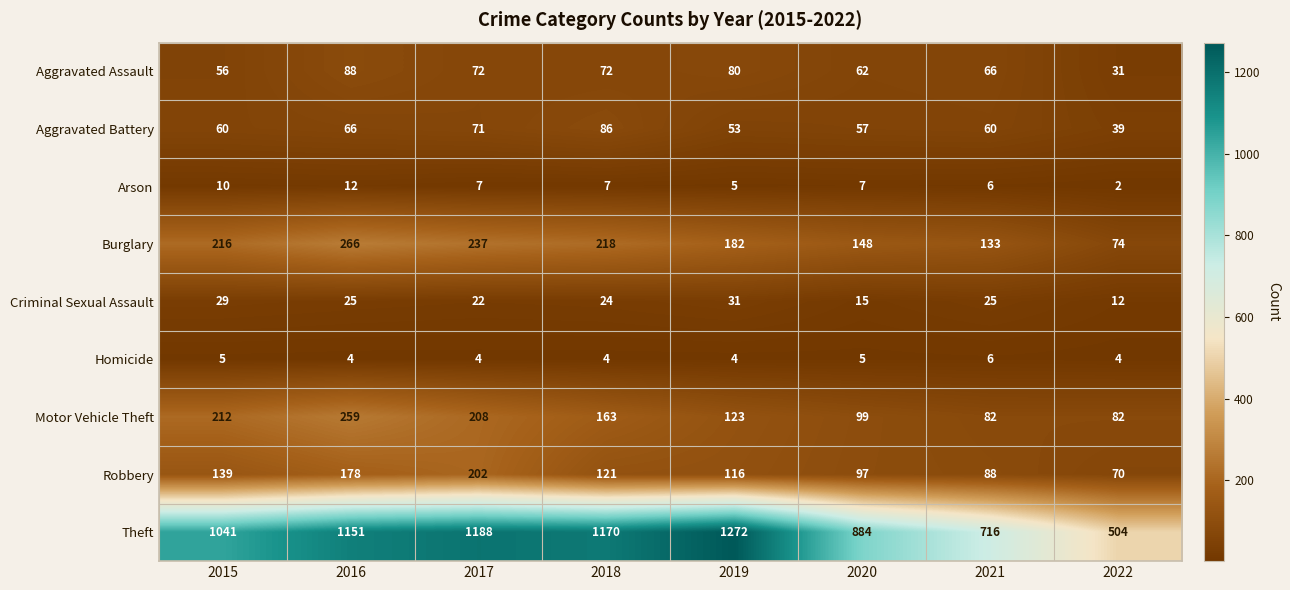

At which category is the sum across all series the highest?

2016